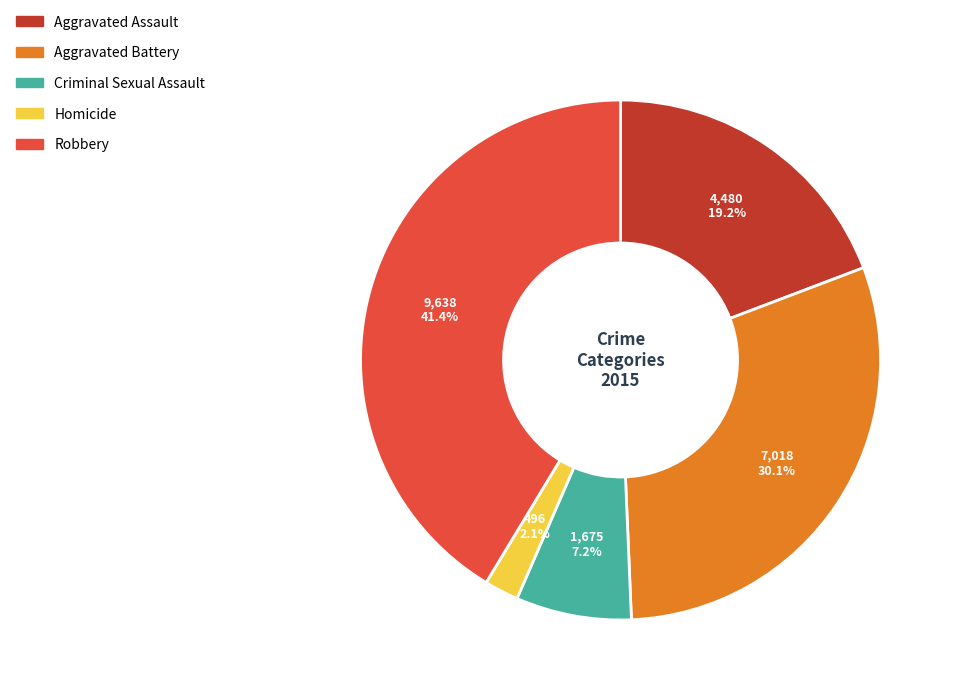

Rank the categories by value from lowest to highest.

Homicide, Criminal Sexual Assault, Aggravated Assault, Aggravated Battery, Robbery